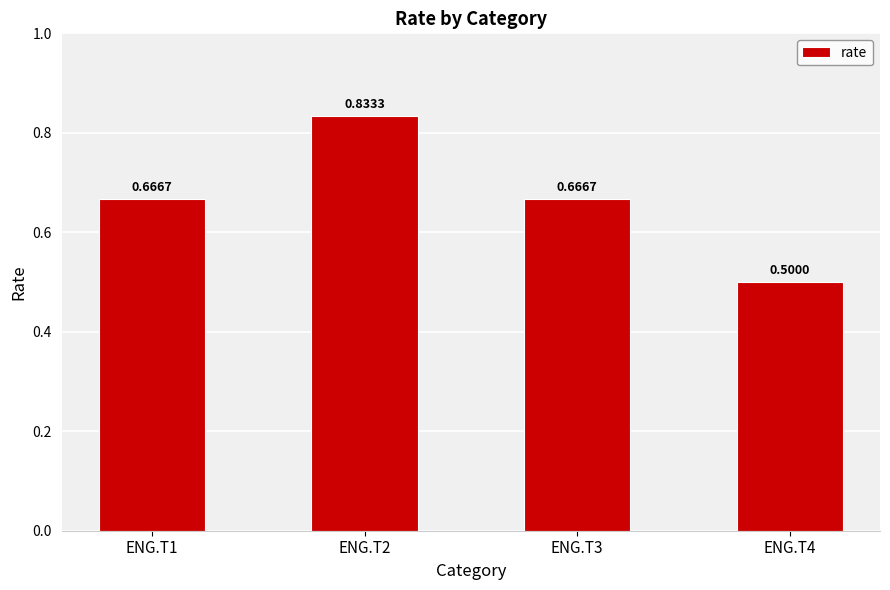

Count the values in the range 0 to 1.

4